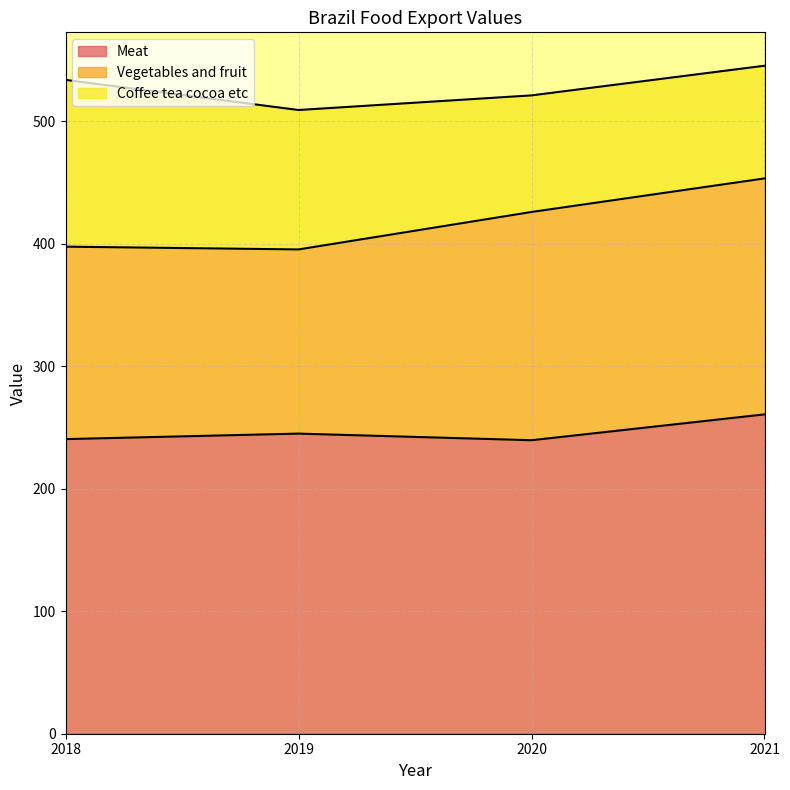

Reading left to right, transcribe all the data shown in this chart.

Meat: 2018=240.6	2019=245.1	2020=239.7	2021=260.8
Vegetables and fruit: 2018=157.2	2019=150.4	2020=186.4	2021=192.7
Coffee tea cocoa etc: 2018=136.2	2019=113.8	2020=95.2	2021=92.0